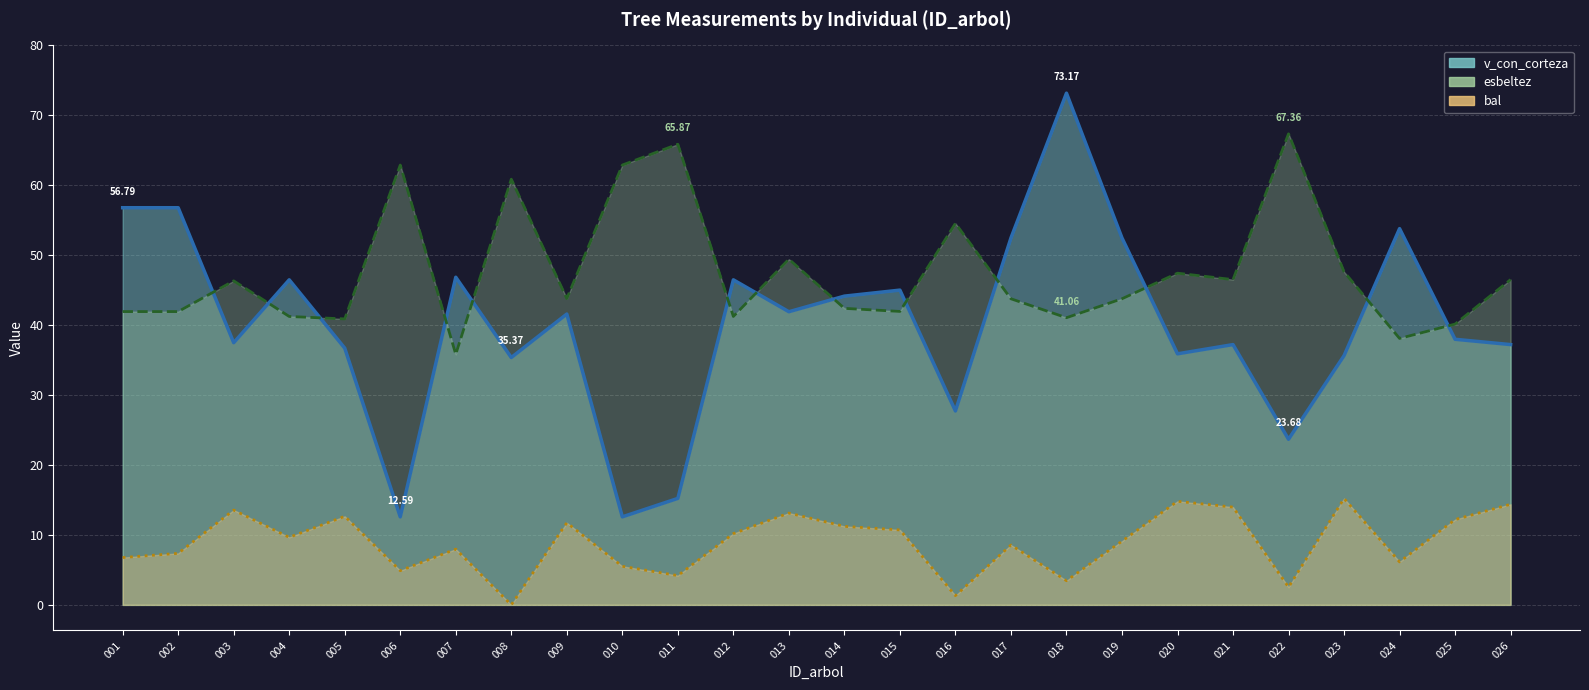

The esbeltez series shows 71.0 at 321465003. True or false?

False